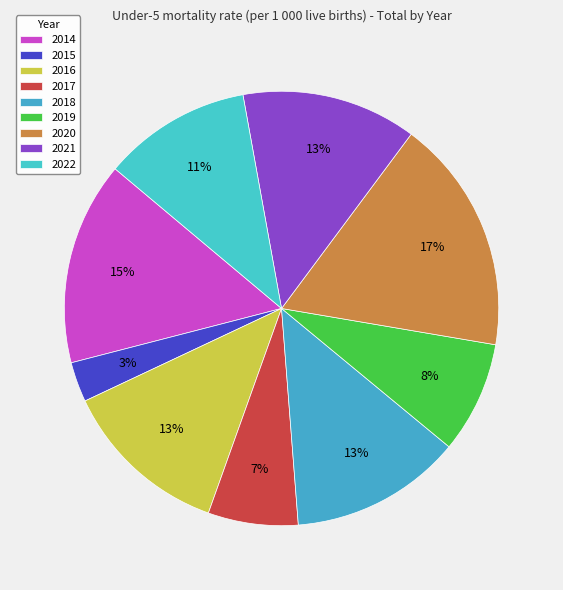

How many slices are in this pie chart?

9